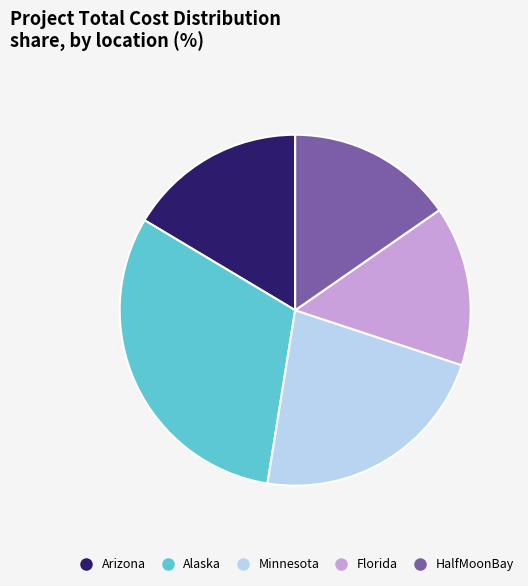

What is the smallest slice in the pie chart?

Florida